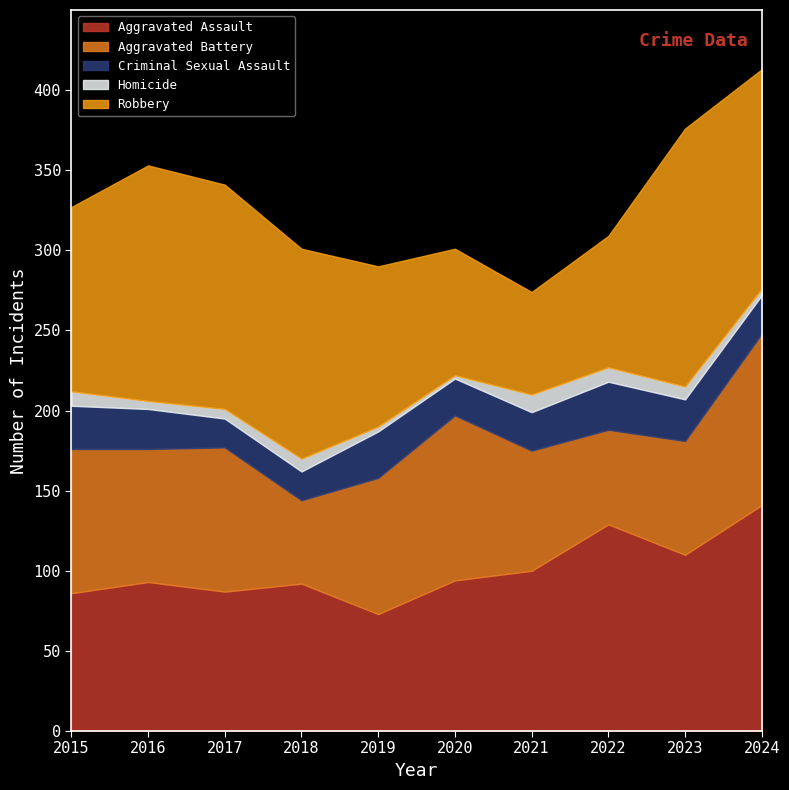

What is the value of the Aggravated Battery point at the 9th from the left?

71